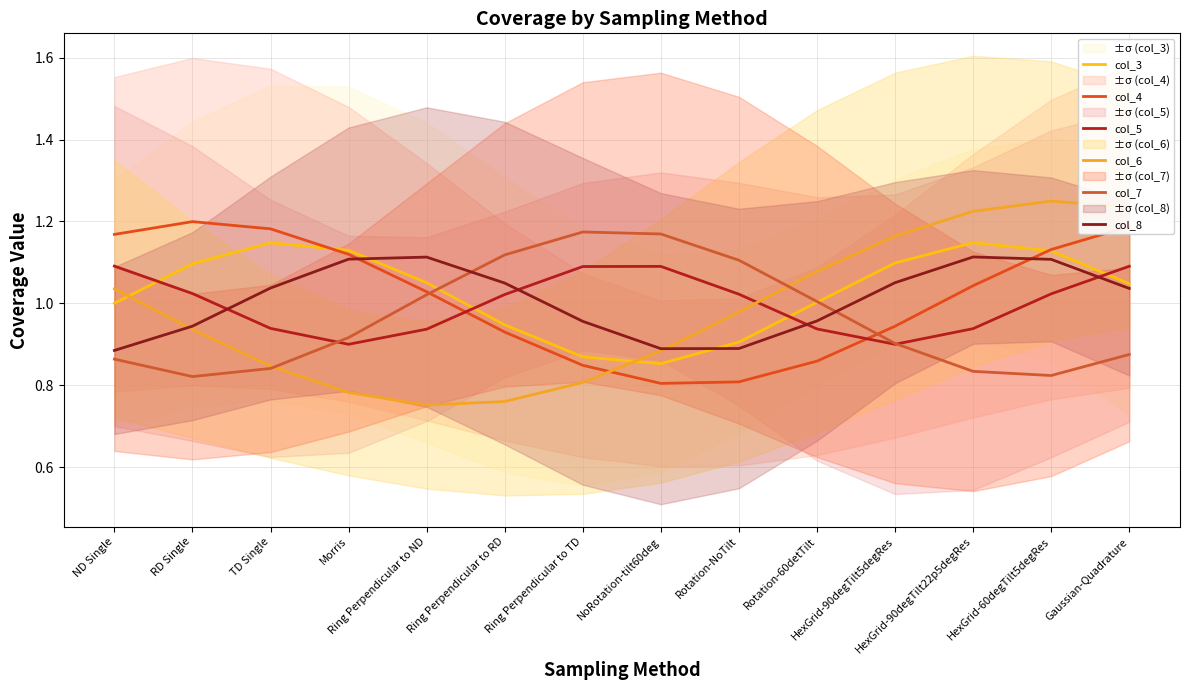

What is the sum of the col_3 values at Ring Perpendicular to TD and Rotation-NoTilt?

1.8